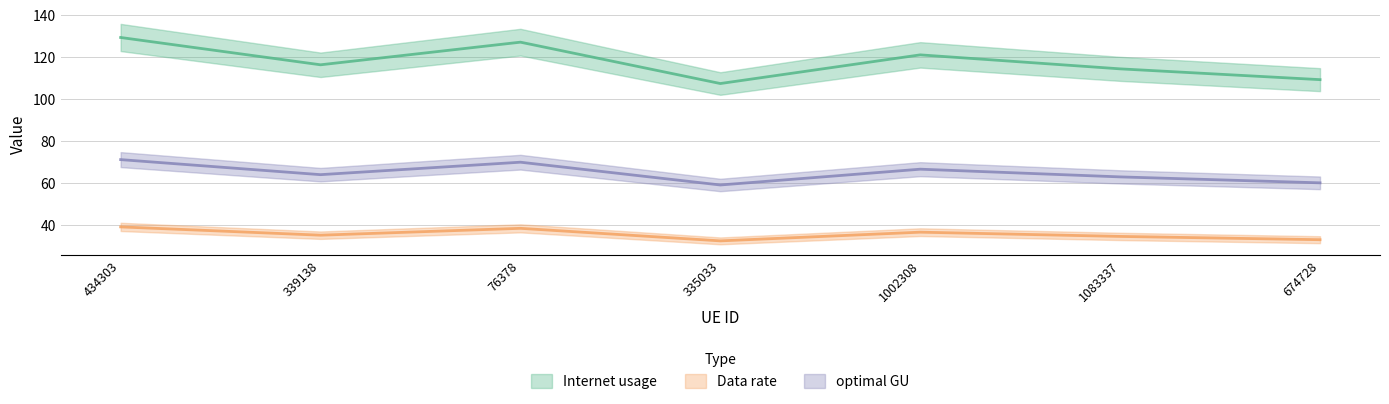

Rank the categories by Internet usage value from highest to lowest.

434303, 76378, 1002308, 339138, 1083337, 674728, 335033